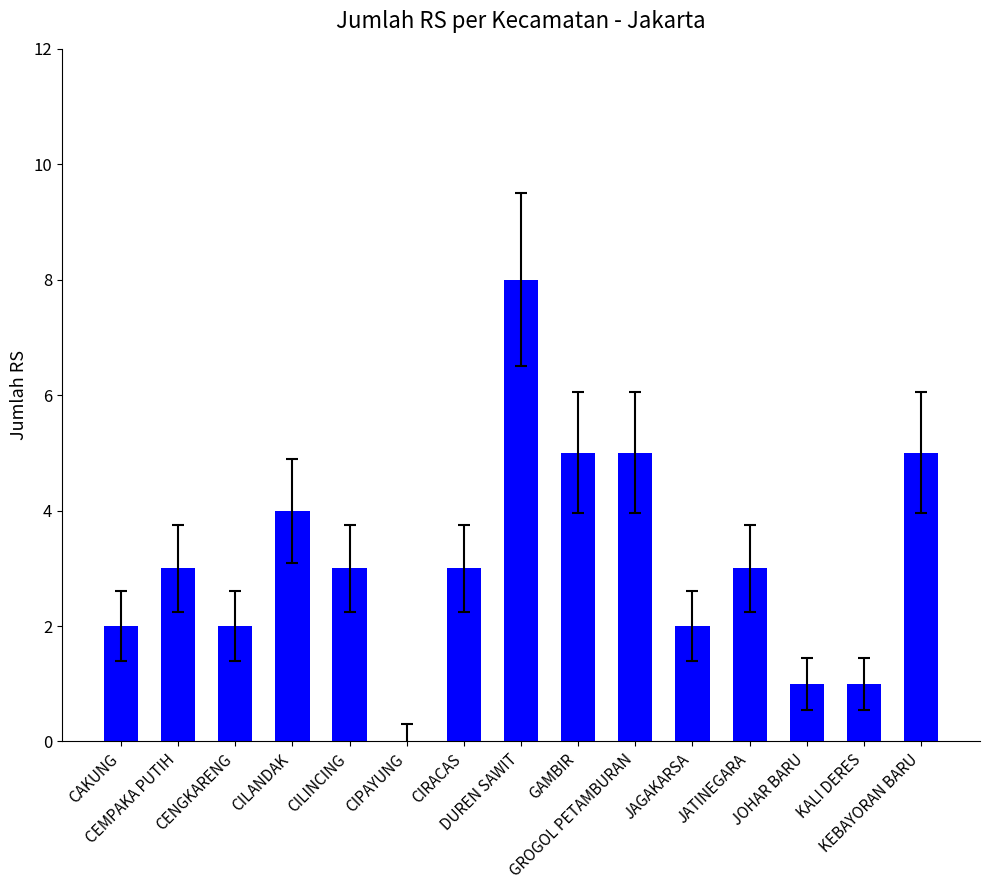

What is the greatest value displayed?

8